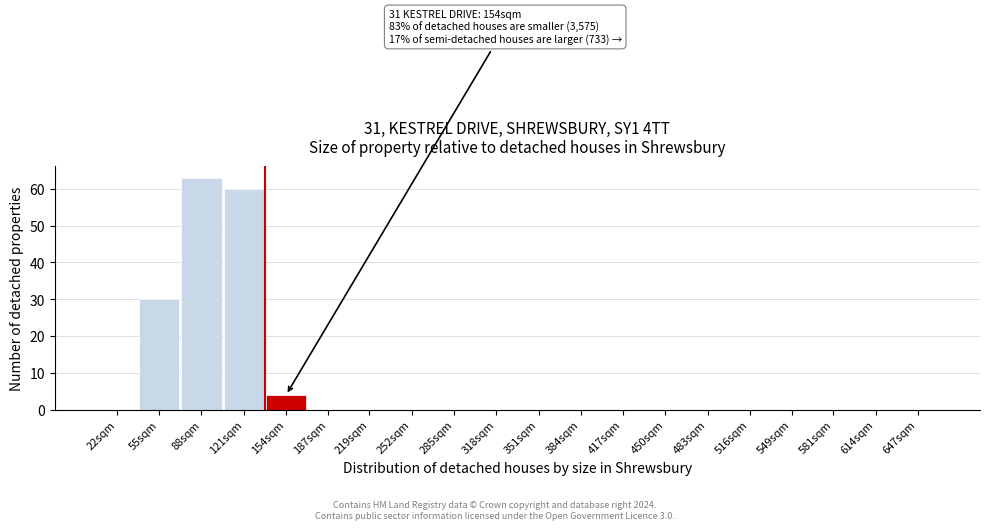

Reading left to right, extract all data points from this chart.

22sqm=0	55sqm=30	88sqm=63	121sqm=60	154sqm=4	187sqm=0	219sqm=0	252sqm=0	285sqm=0	318sqm=0	351sqm=0	384sqm=0	417sqm=0	450sqm=0	483sqm=0	516sqm=0	549sqm=0	581sqm=0	614sqm=0	647sqm=0